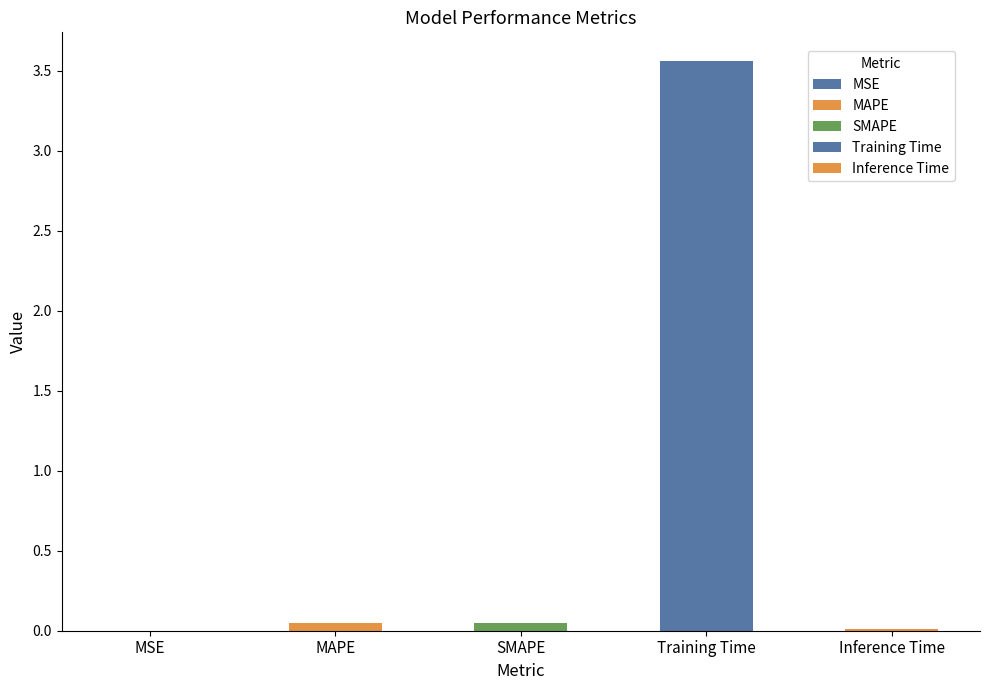

The chart shows a value of 0.0 at MSE. True or false?

True